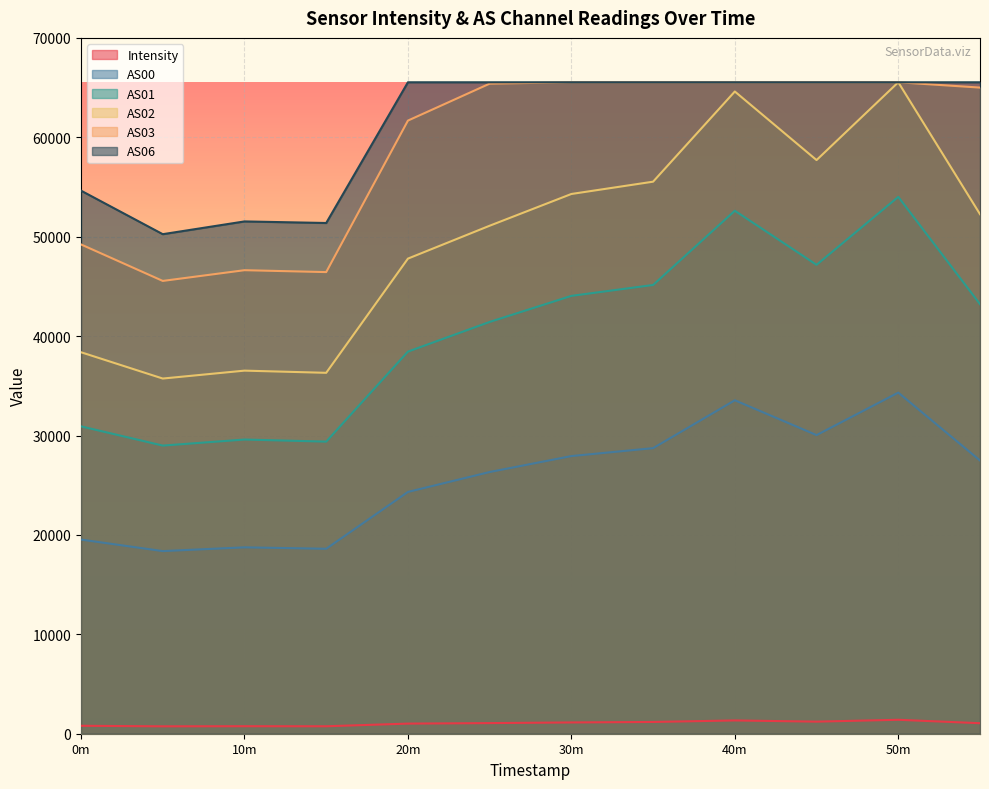

Reading left to right, transcribe all the data shown in this chart.

Intensity: 798.5	744.0	754.9	749.5	1017.8	1068.8	1134.4	1183.5	1335.9	1215.5	1401.9	1057.4
AS00: 19531.0	18372.0	18751.0	18606.0	24323.0	26327.0	27932.0	28728.0	33546.0	30041.0	34315.0	27485.0
AS01: 30921.0	28985.0	29595.0	29384.0	38440.0	41426.0	44047.0	45143.0	52611.0	47171.0	54008.0	43215.0
AS02: 38376.0	35730.0	36526.0	36306.0	47795.0	51103.0	54297.0	55535.0	64606.0	57709.0	65535.0	52266.0
AS03: 49221.0	45551.0	46630.0	46439.0	61680.0	65396.0	65535.0	65535.0	65535.0	65535.0	65535.0	65001.0
AS06: 54632.0	50253.0	51536.0	51378.0	65535.0	65535.0	65535.0	65535.0	65535.0	65535.0	65535.0	65535.0